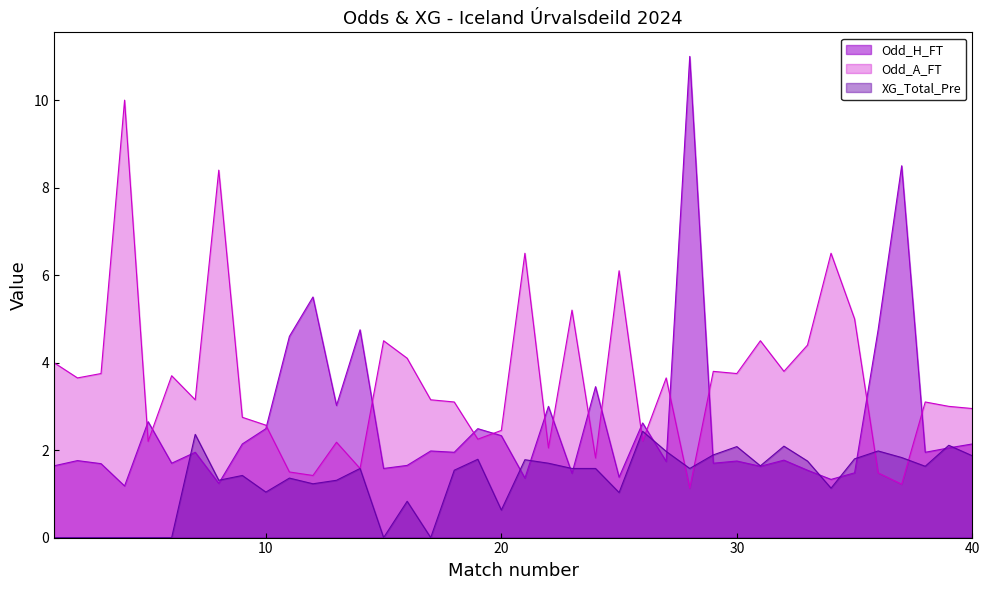

In XG_Total_Pre, how many points are higher than both neighbors (excluding endpoints)?

12